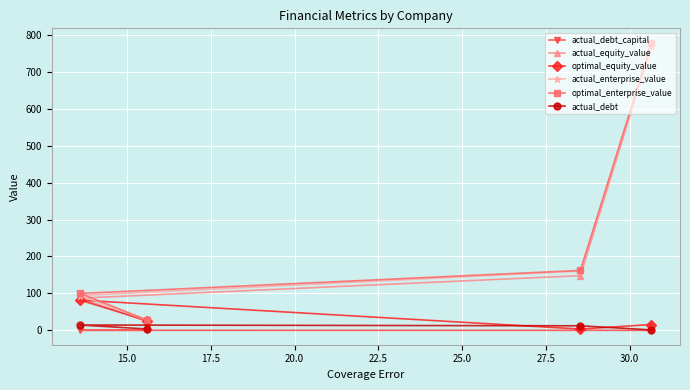

What is the value of the optimal_enterprise_value point at the 4th from the left?

778.8